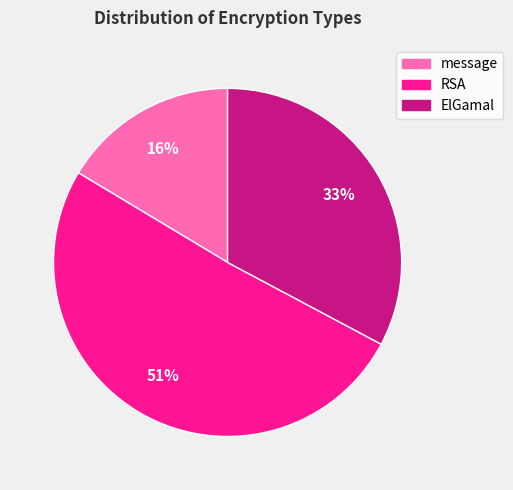

Combined, do RSA and message account for over 50%?

Yes